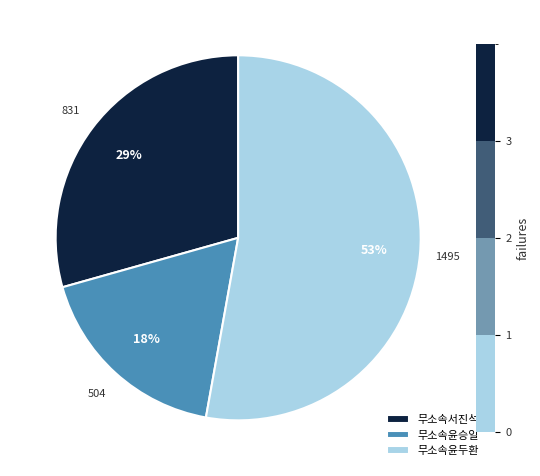

Which category has the biggest portion of the pie?

무소속윤두환